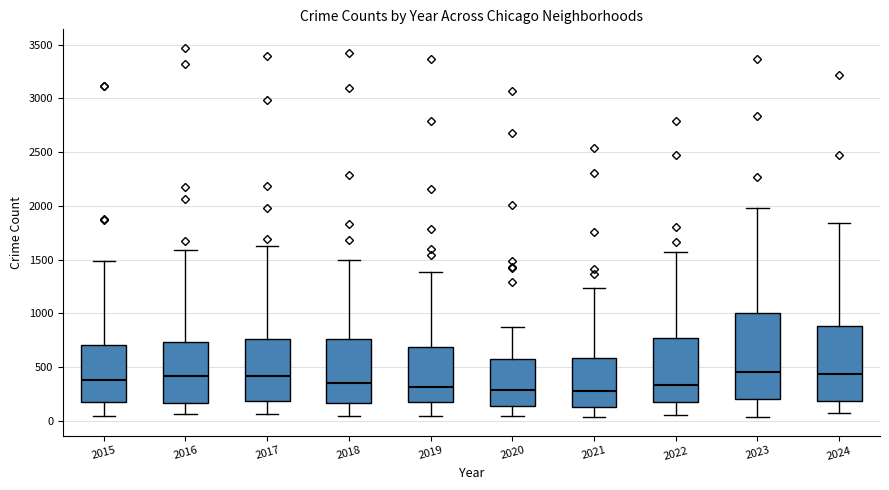

Where is the lower edge of the box at x = 2020 on the y-axis? The values are not printed on the chart, so give them approximately, as read against the axis.

150